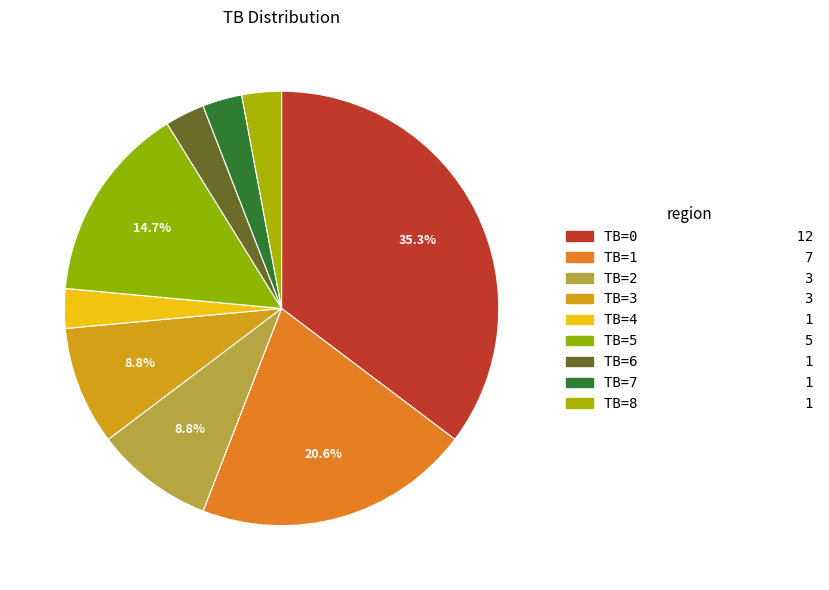

How many segments does this pie chart have?

9